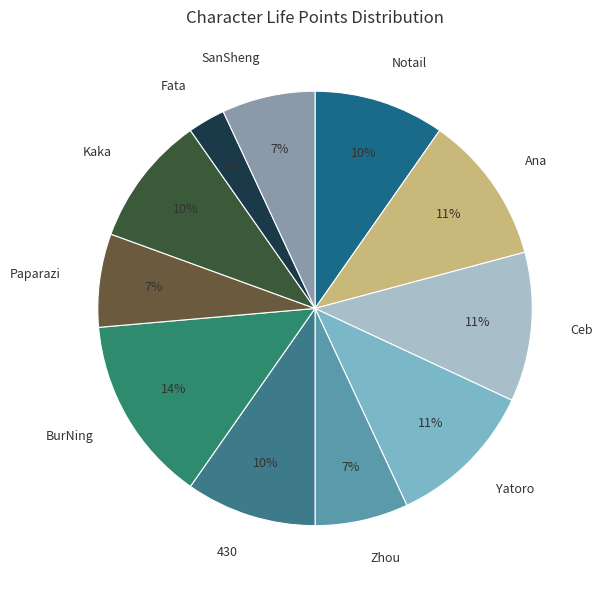

Is the sum of Zhou and SanSheng greater than half?

No